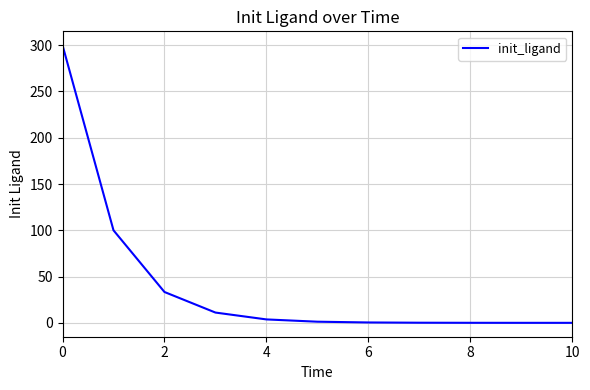

What is the maximum value shown in the chart?

300.0